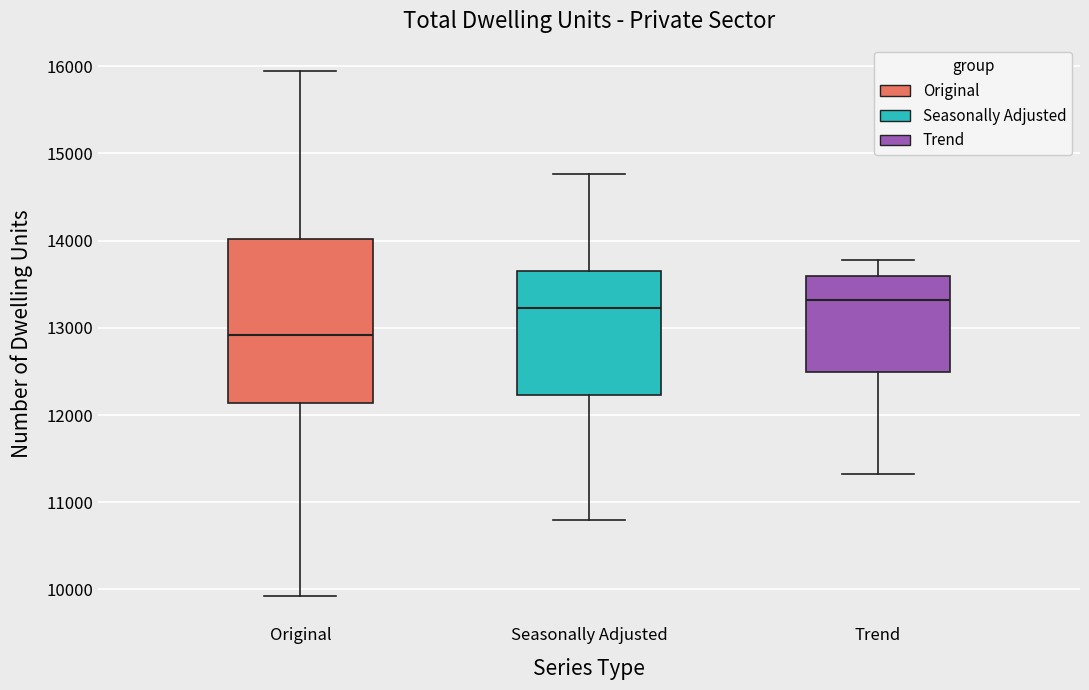

Reading left to right, transcribe this box plot: for each box, give where its median line is, the range the box spans, and where its two whiskers end, as read against the y-axis. The values are not printed on the chart, so give them approximately, as read against the axis.

Original: median 12900, box 12100 to 14000, whiskers 9900 to 15900
Seasonally Adjusted: median 13200, box 12200 to 13700, whiskers 10800 to 14800
Trend: median 13300, box 12500 to 13600, whiskers 11300 to 13800